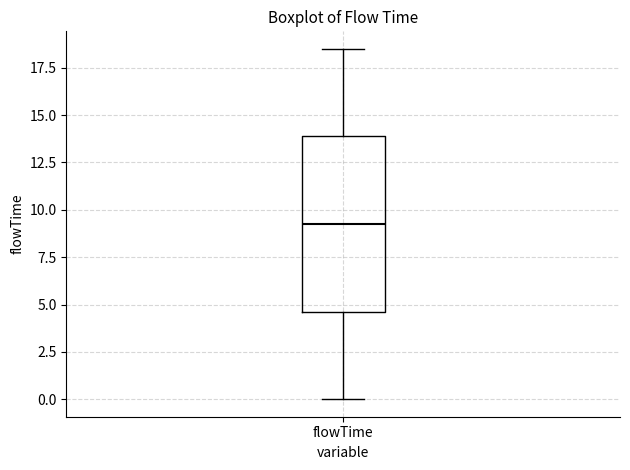

Where does the median line of the box for flowTime sit on the y-axis? The values are not printed on the chart, so give them approximately, as read against the axis.

9.5